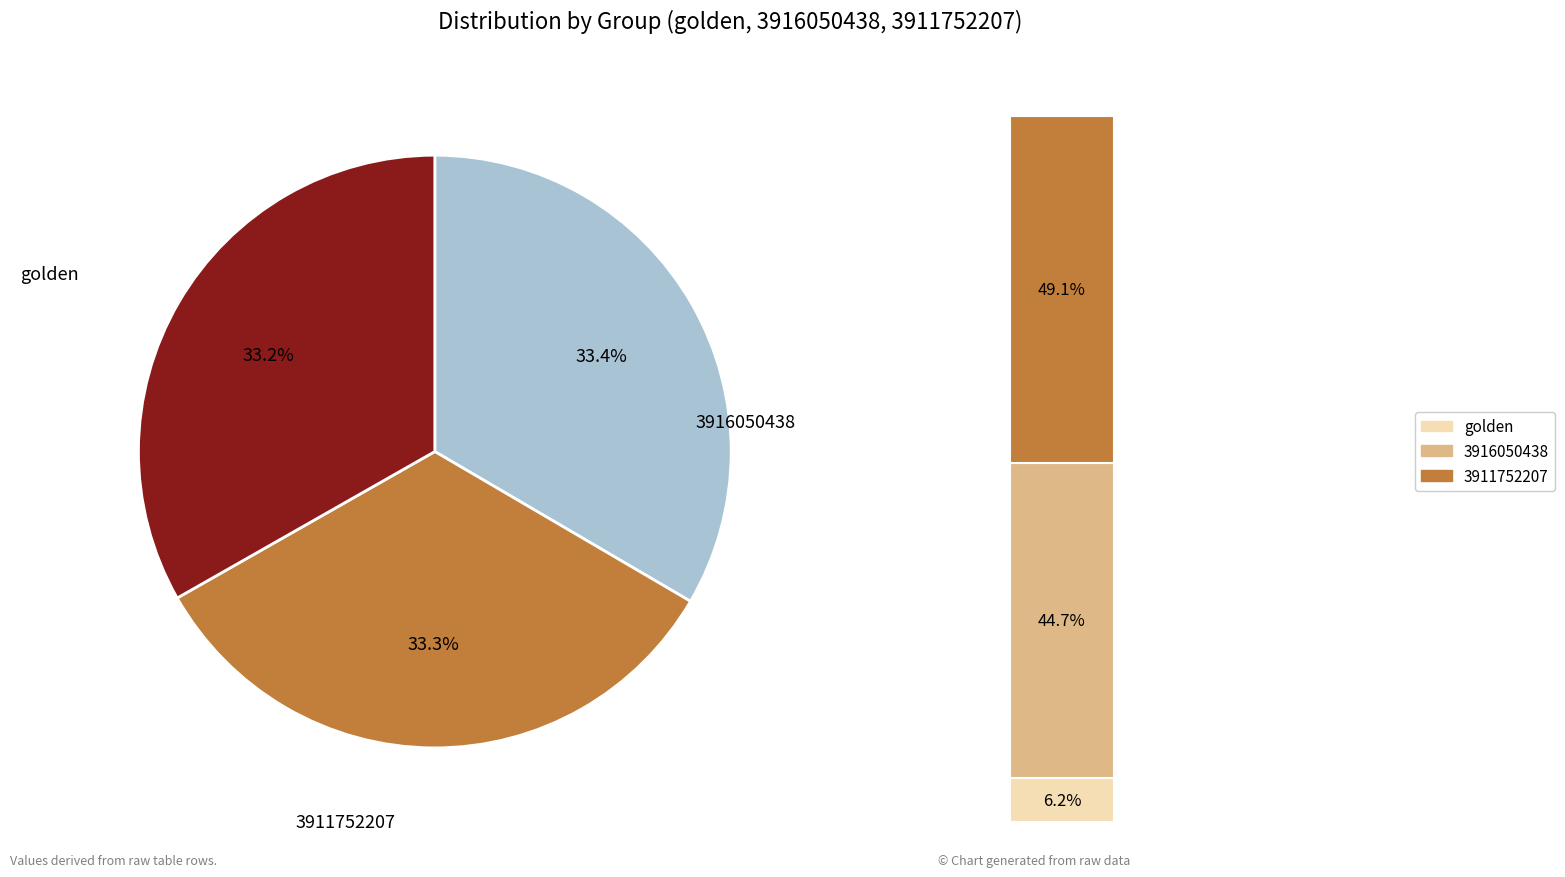

To the nearest percent, what is the average slice percentage?

33%